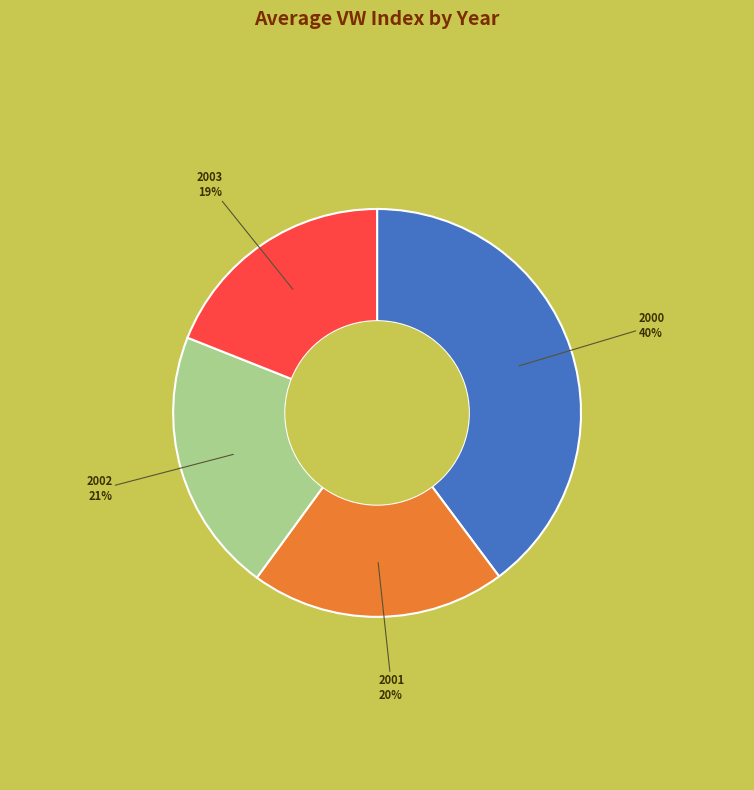

Which has a higher value, 2001 or 2000?

2000